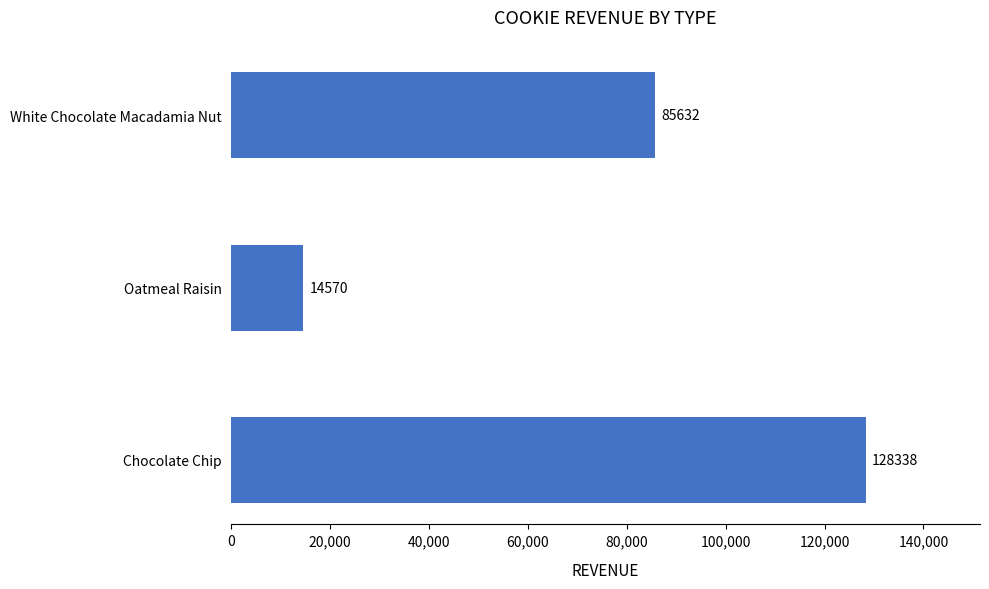

How many data points does each series have?

3